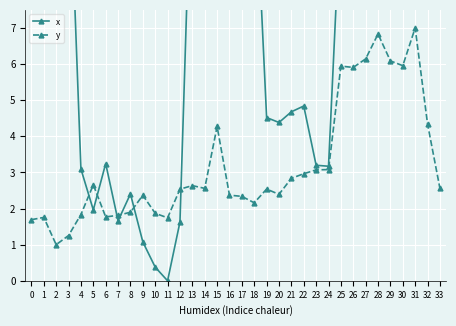

Reading right to left, what are all the values shown in this chart?

x: 12.2	22.0	15.0	12.9	13.0	14.0	12.3	10.3	10.5	3.2	3.2	4.8	4.7	4.4	4.5	11.8	12.4	12.4	19.7	12.2	12.6	1.6	0.0	0.4	1.1	2.4	1.7	3.2	2.0	3.1	12.3	13.8	17.9	17.9
y: 2.6	4.3	7.0	6.0	6.1	6.8	6.1	5.9	5.9	3.1	3.1	3.0	2.8	2.4	2.5	2.2	2.3	2.4	4.3	2.6	2.6	2.5	1.7	1.9	2.4	1.9	1.8	1.8	2.7	1.8	1.3	1.0	1.8	1.7